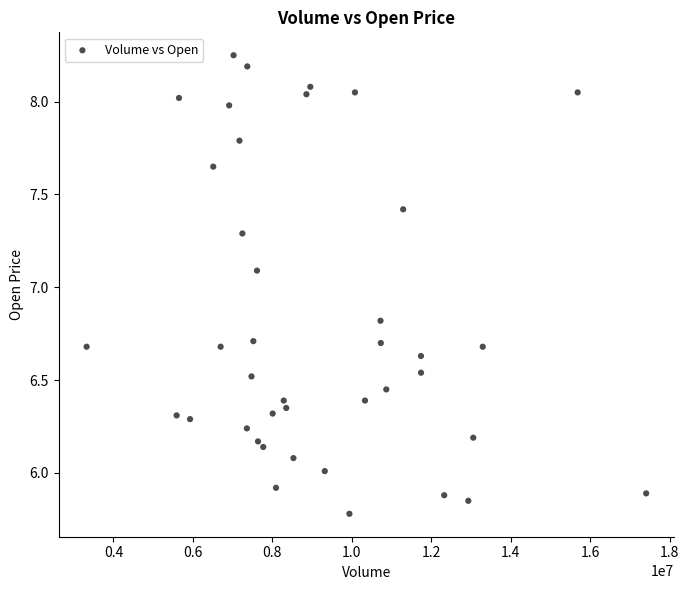

What is the range of Y values (max minus min)?

2.5